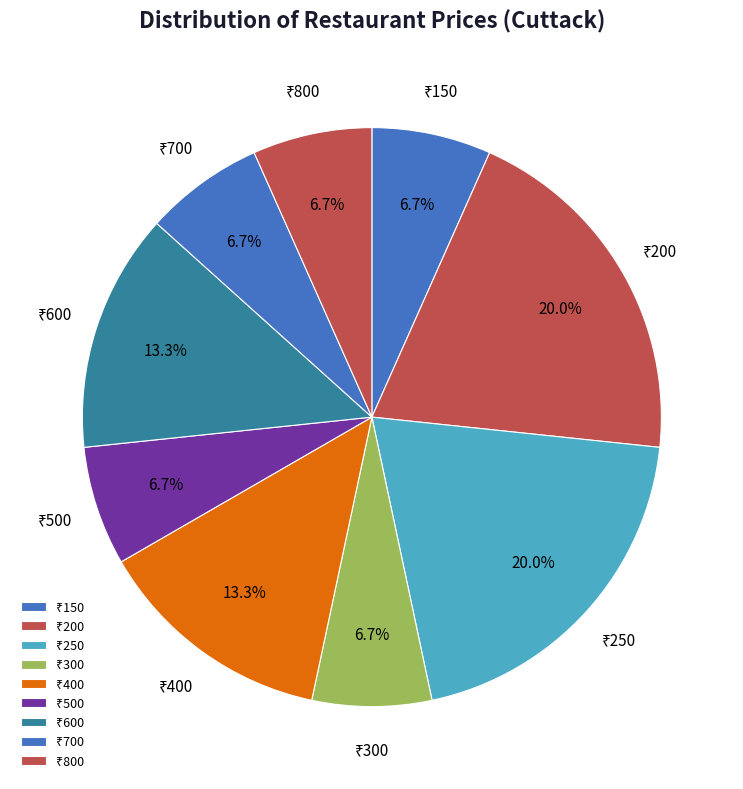

Is there a majority slice in this chart?

No